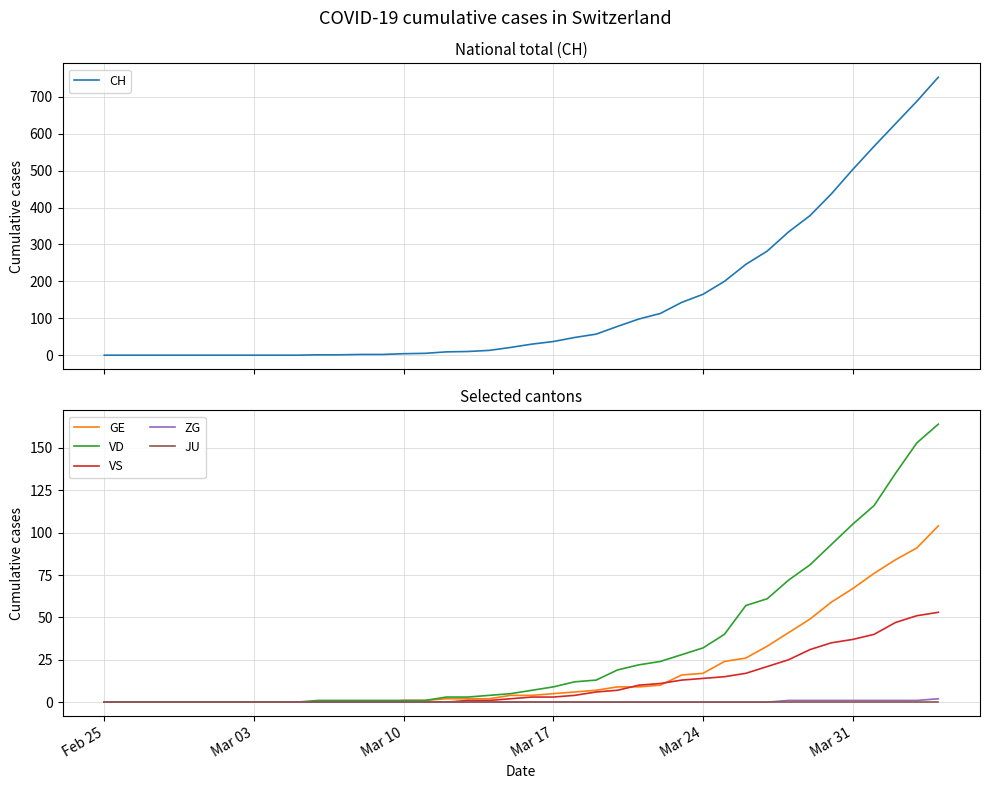

True or false: CH has more than 2 points higher than both neighbors.

False